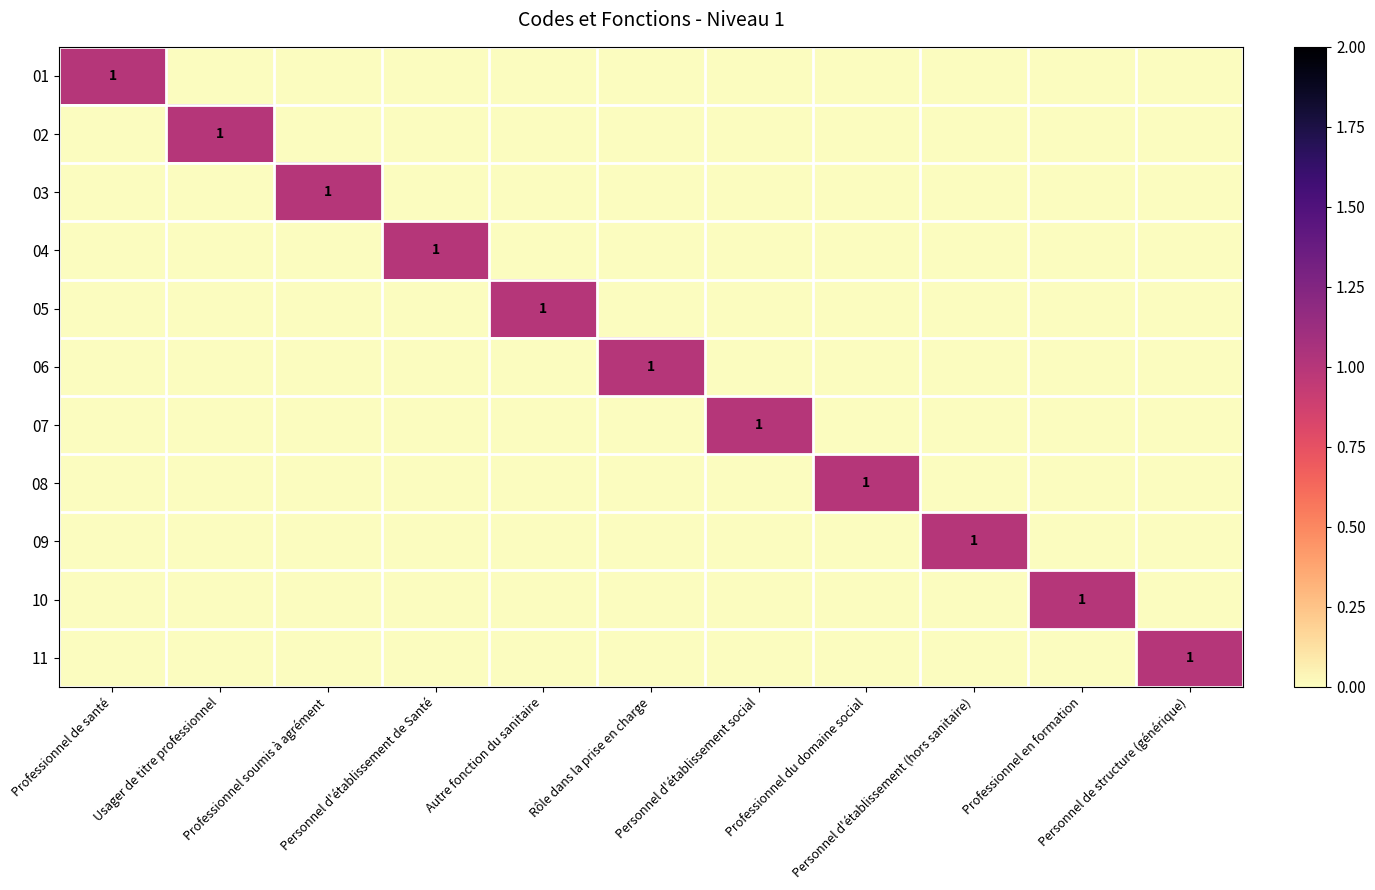

At which category is the sum across all series the highest?

Professionnel de santé